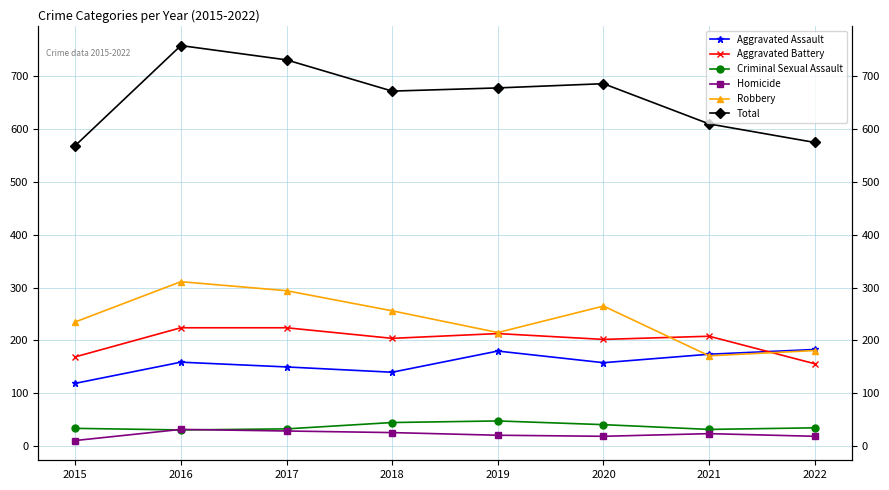

What is the difference between the maximum and minimum values in the Aggravated Battery series?

68